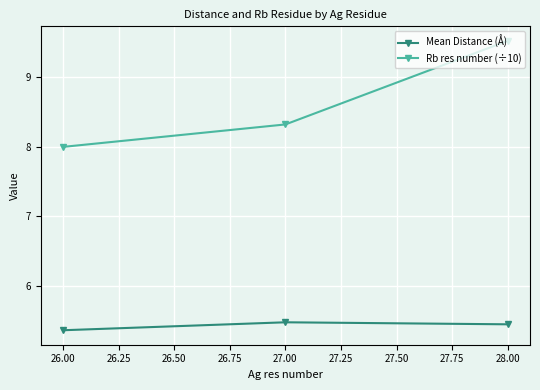

Rank the series by their average value, from highest to lowest.

Rb res number (÷10), Mean Distance (Å)